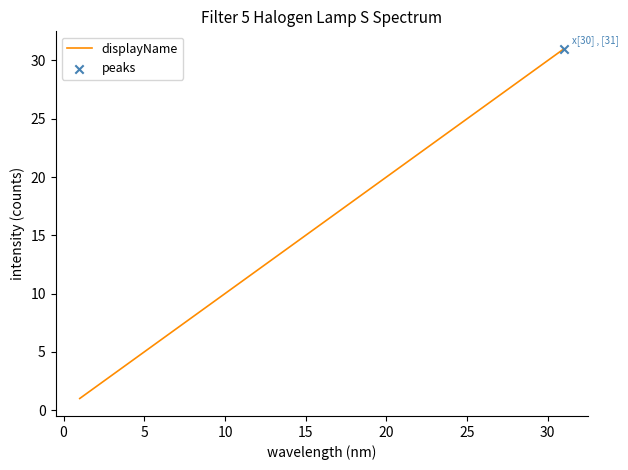

What is the difference between the maximum and minimum values?

30